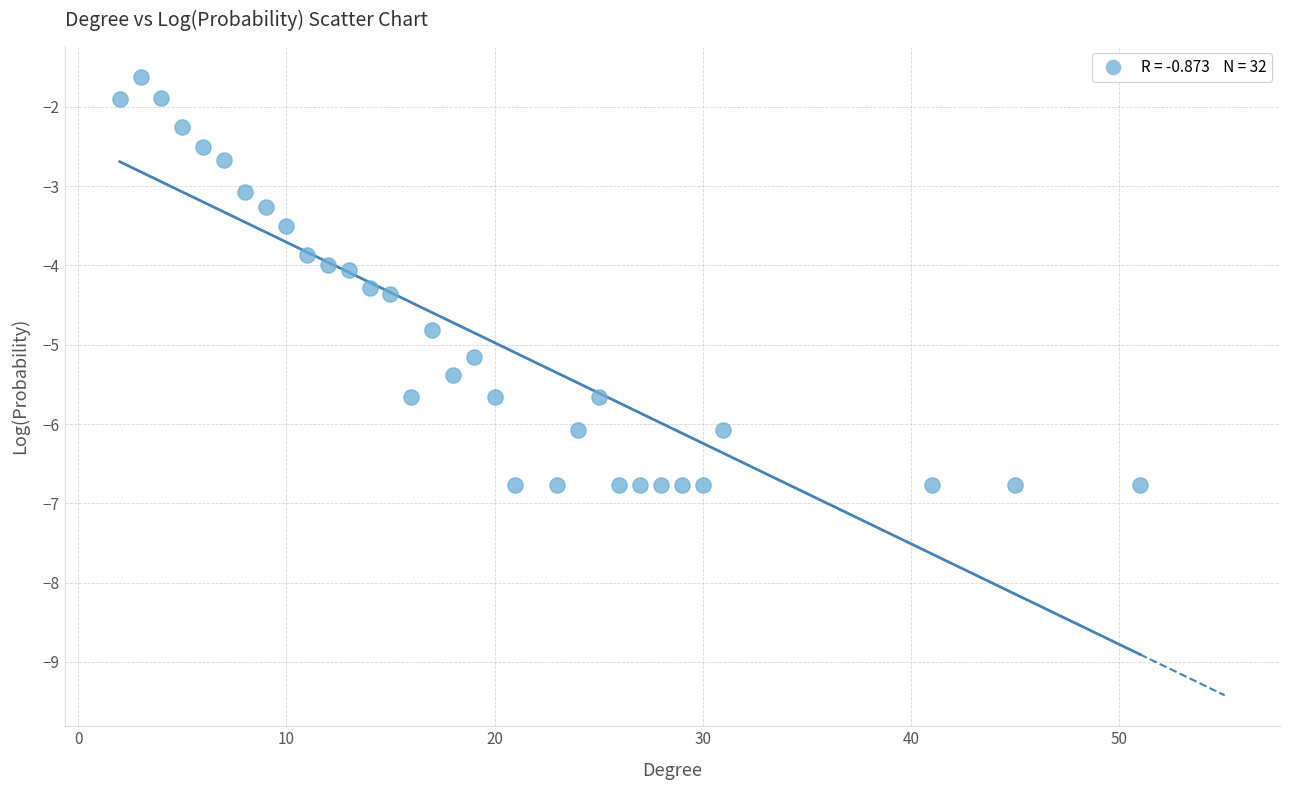

What is the range of X values (max minus min)?

49.0